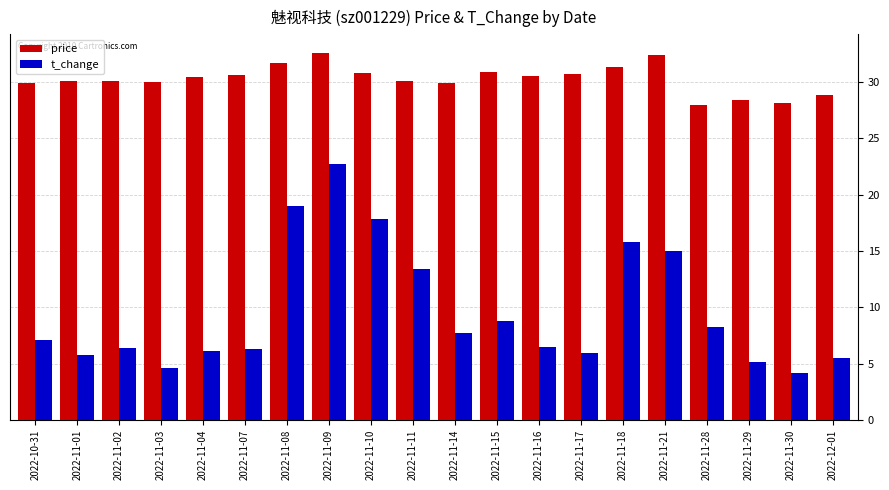

How many series are shown in this chart?

2